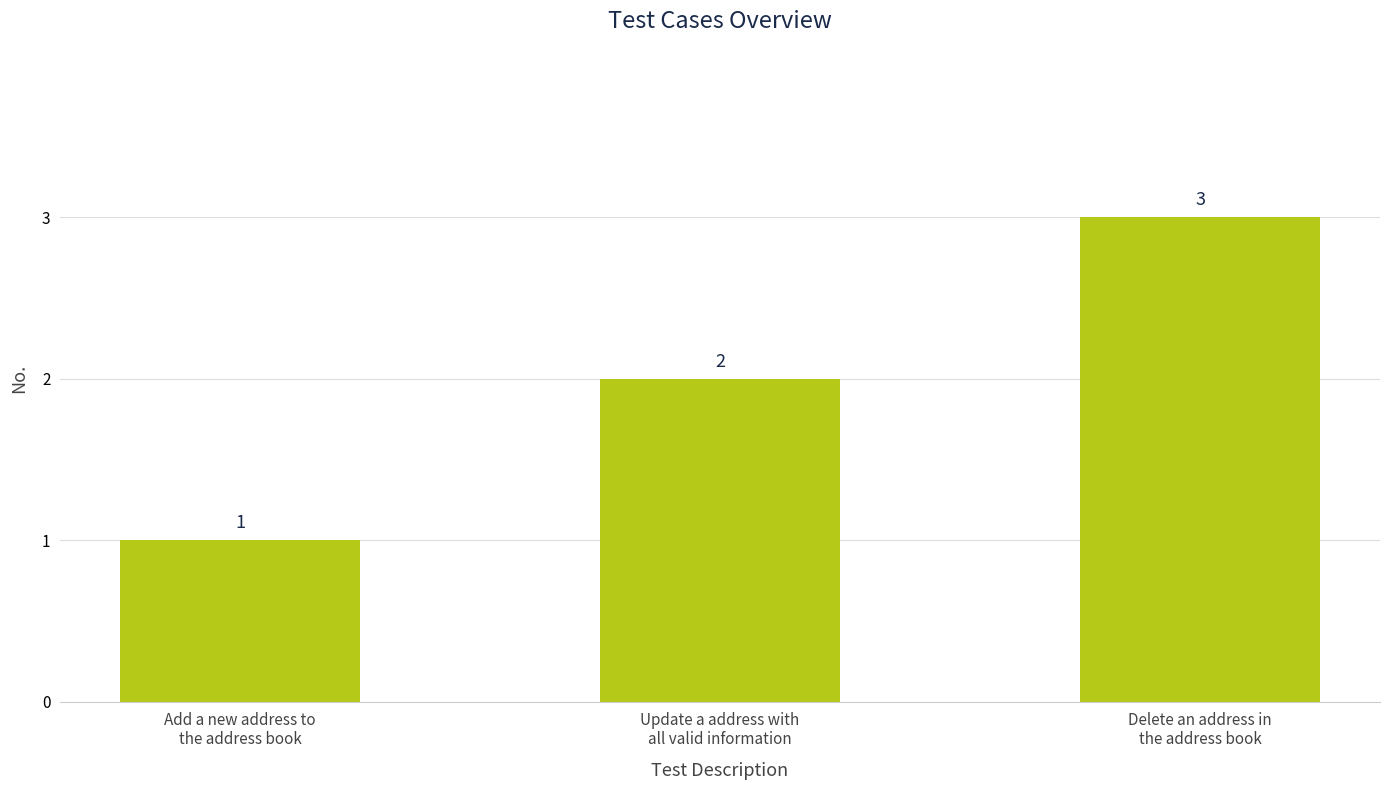

Does the chart contain any negative values?

No